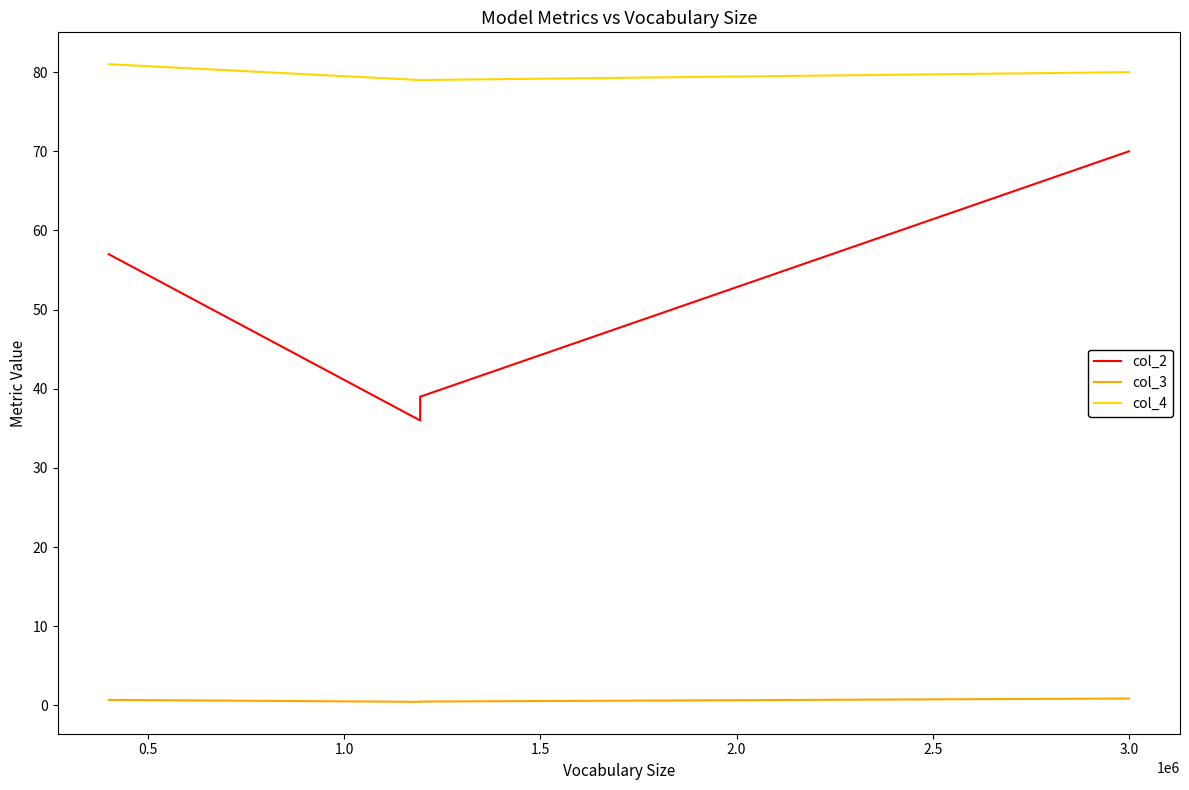

Rank the series by their average value, from lowest to highest.

col_3, col_2, col_4